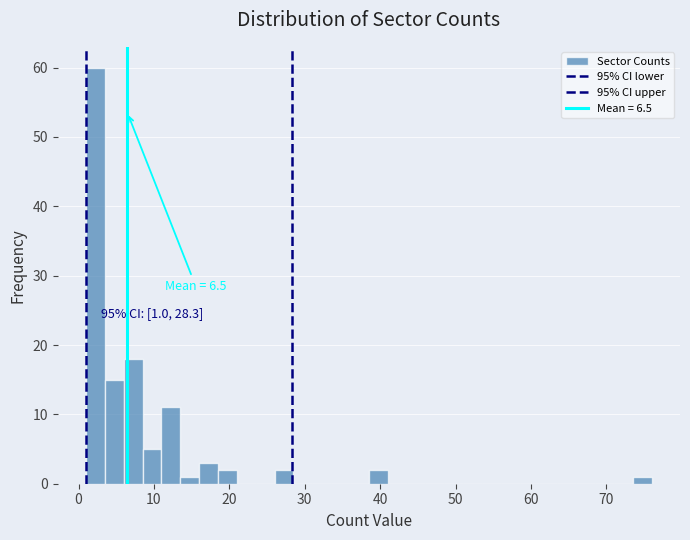

Read against the x-axis, roughly where is the centre of the tallest bar?

2